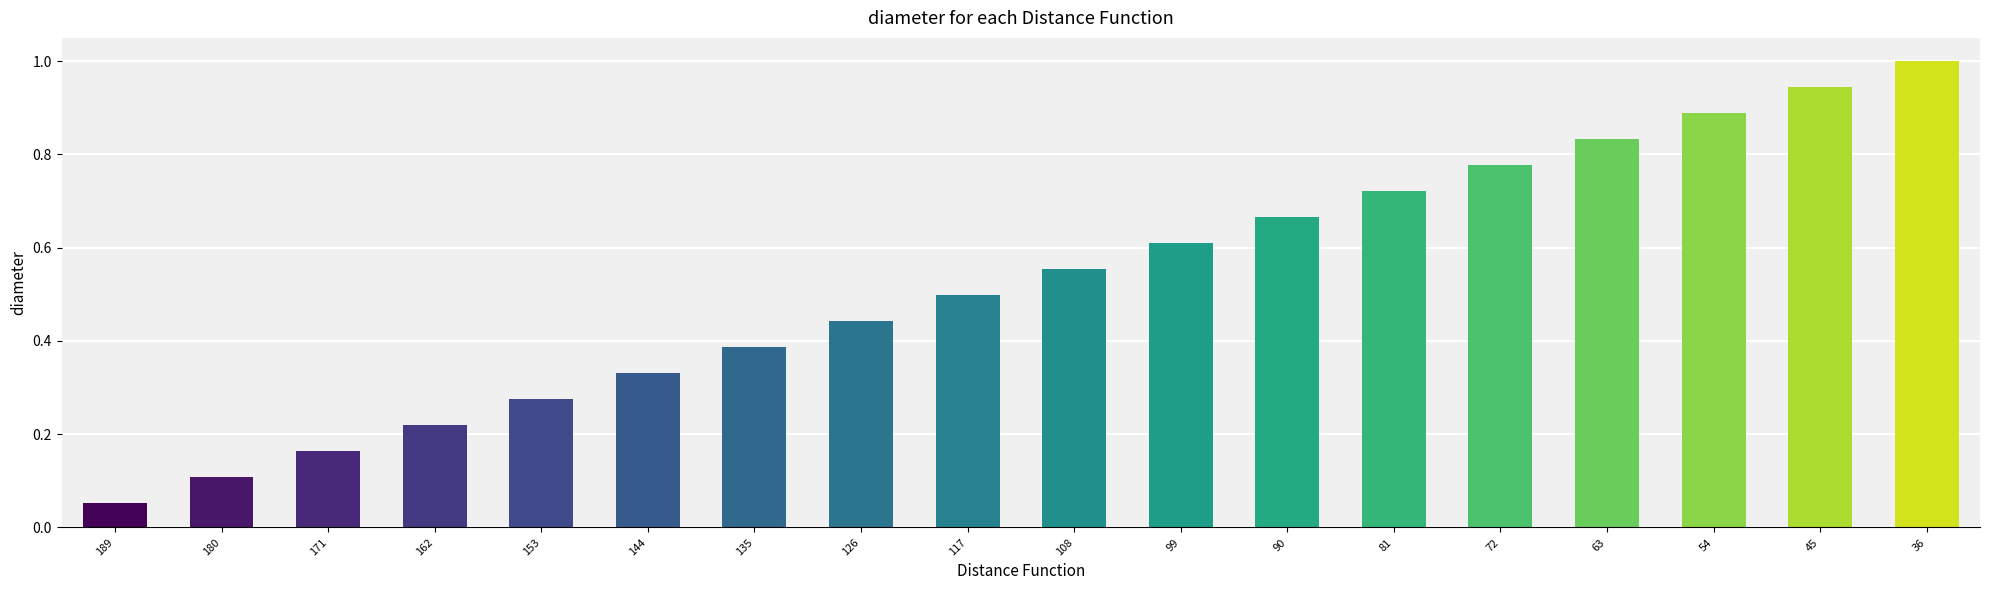

Which has a higher value, 189 or 45?

45